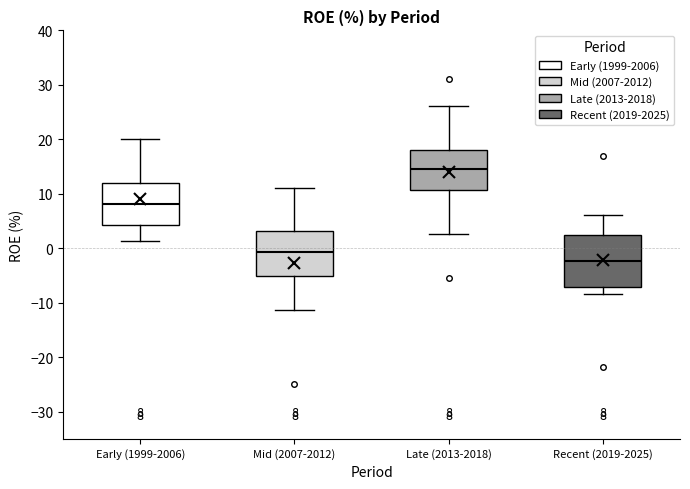

Which box has the highest median line?

Late (2013-2018)